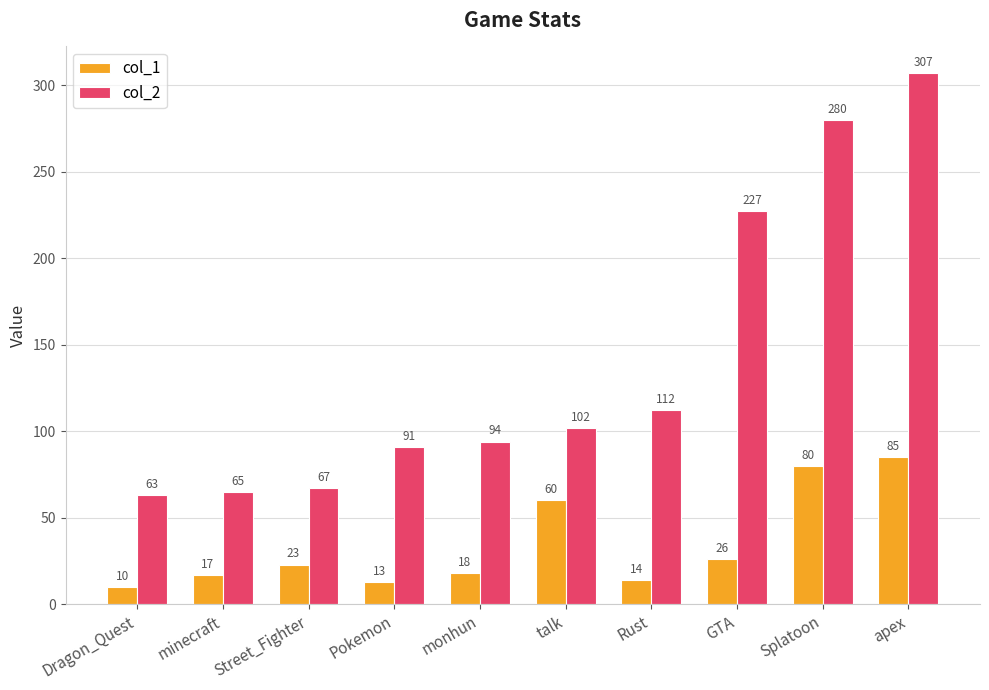

Is it true that col_2 equals 52 at talk?

False